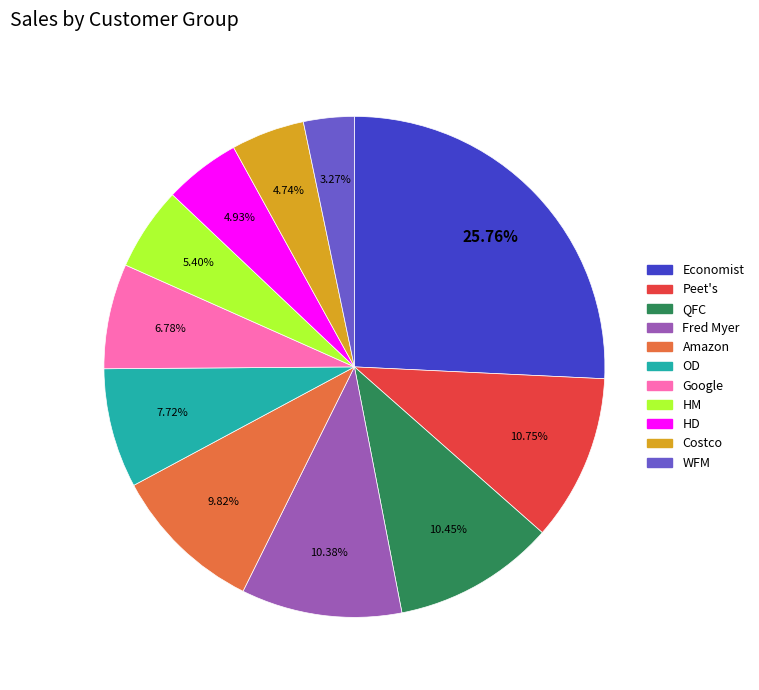

Is there any slice that represents more than half of the pie?

No